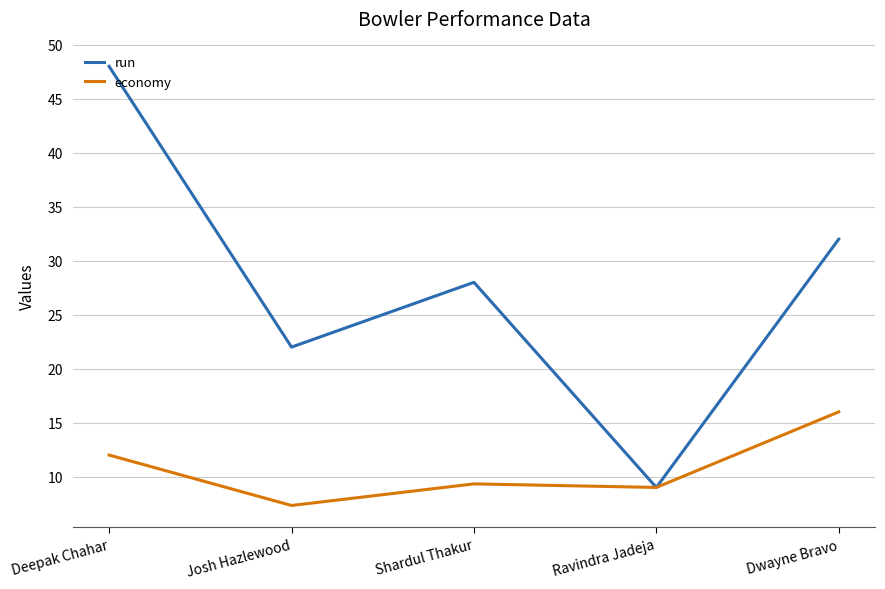

What position from the right is Josh Hazlewood?

4